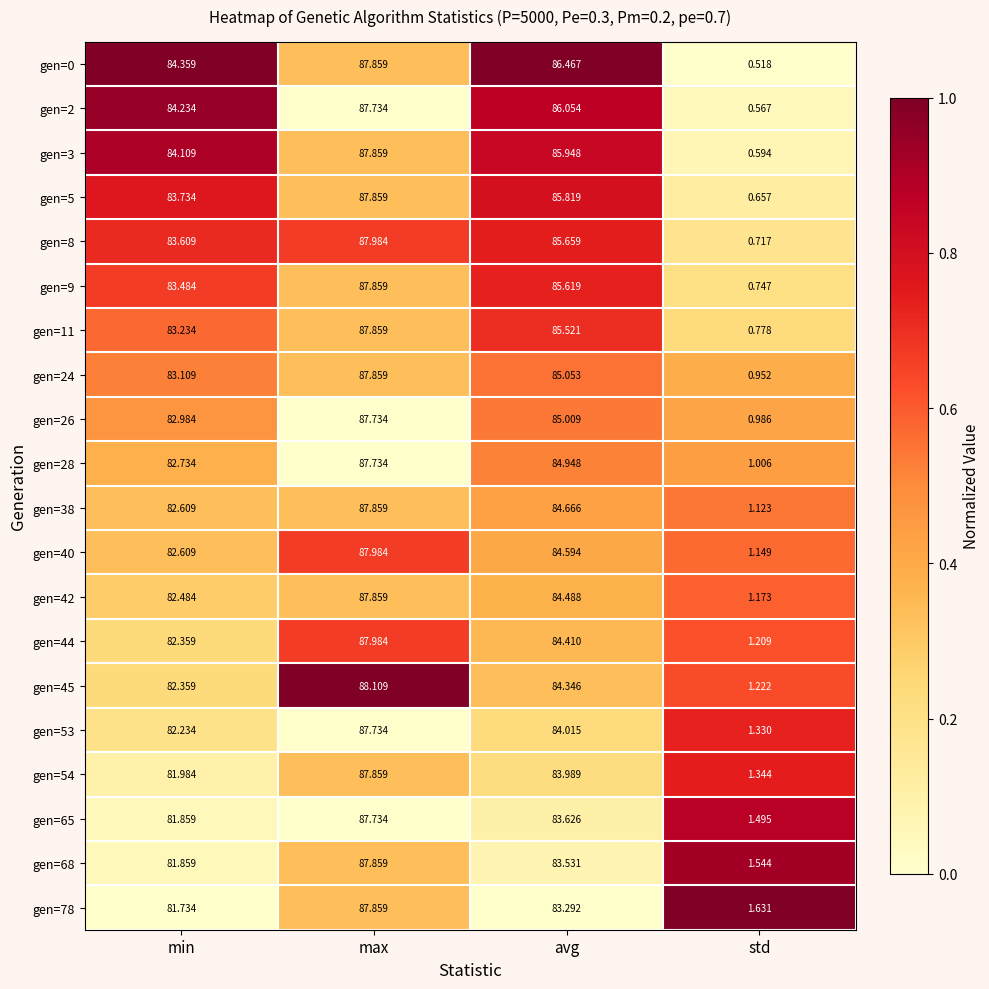

Which category has the highest value in the gen=28 series?

max